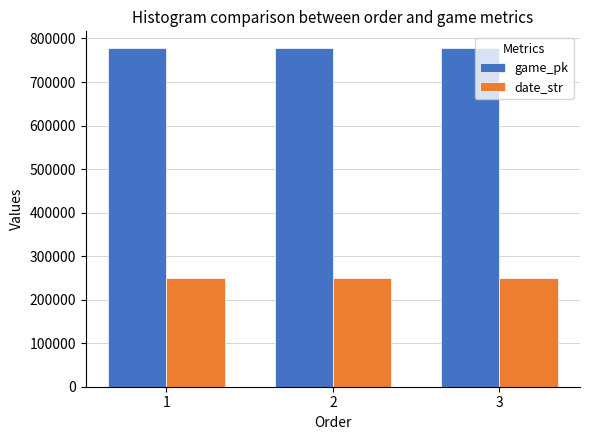

List the series in order of their peak value, lowest first.

date_str, game_pk